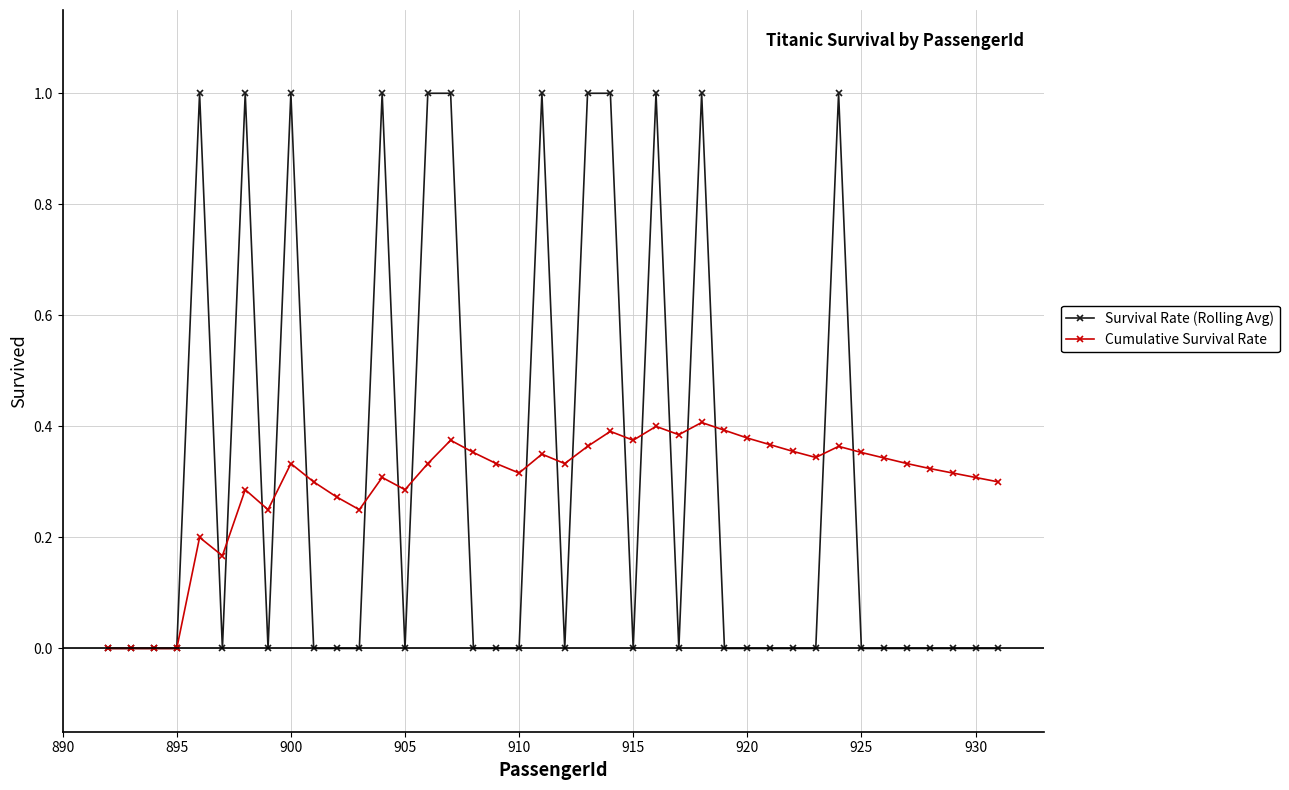

True or false: Survival Rate (Rolling Avg) and Cumulative Survival Rate intersect in this chart.

True